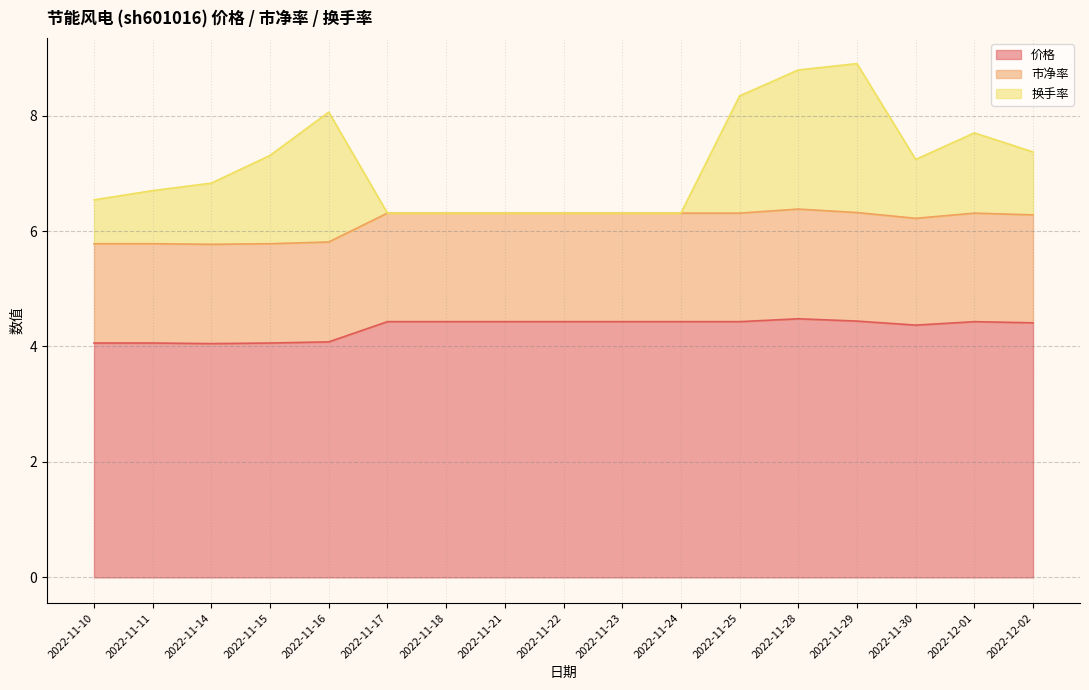

What is the total value across all series at 2022-11-11?

6.7